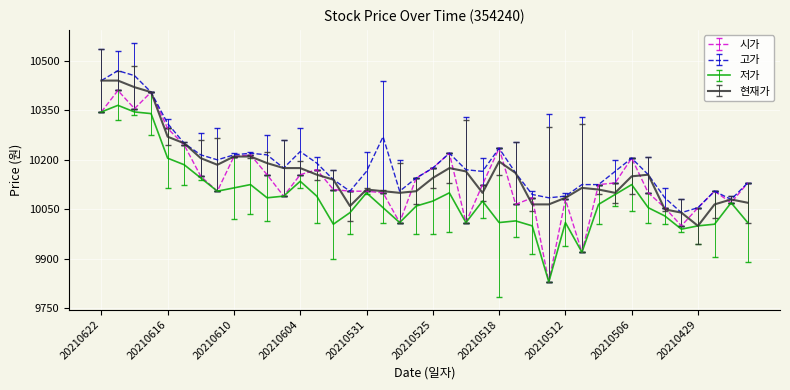

Which series has the widest spread of values?

시가